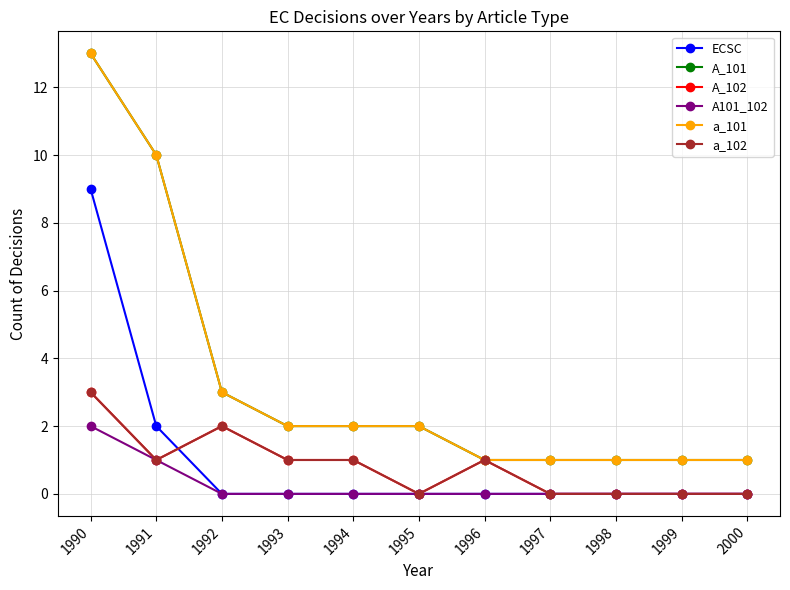

Does the chart have visible grid lines?

Yes